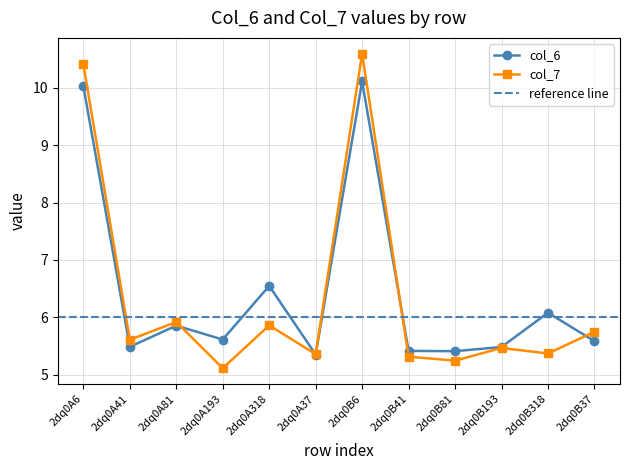

Reading right to left, transcribe all the data shown in this chart.

col_6: 5.6	6.1	5.5	5.4	5.4	10.1	5.4	6.5	5.6	5.9	5.5	10.0
col_7: 5.7	5.4	5.5	5.2	5.3	10.6	5.4	5.9	5.1	5.9	5.6	10.4